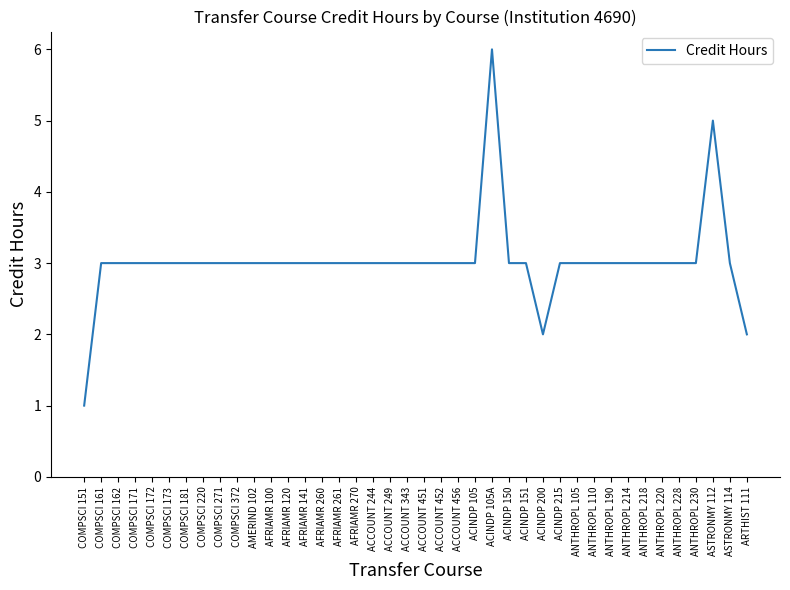

What is the ratio of the value at ACCOUNT 456 to the value at ACINDP 151?

1.0